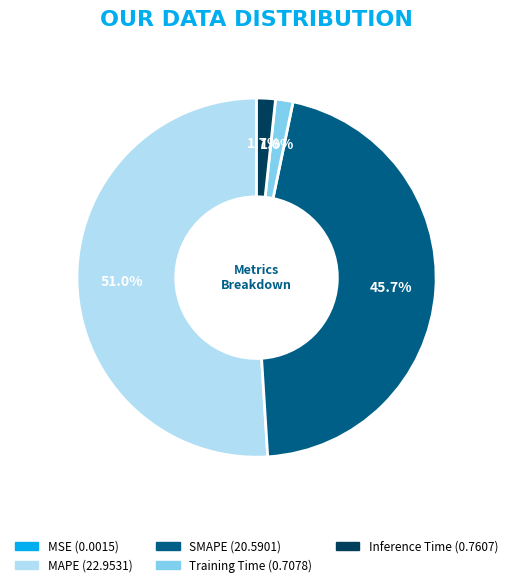

Between SMAPE and Training Time, which is larger?

SMAPE